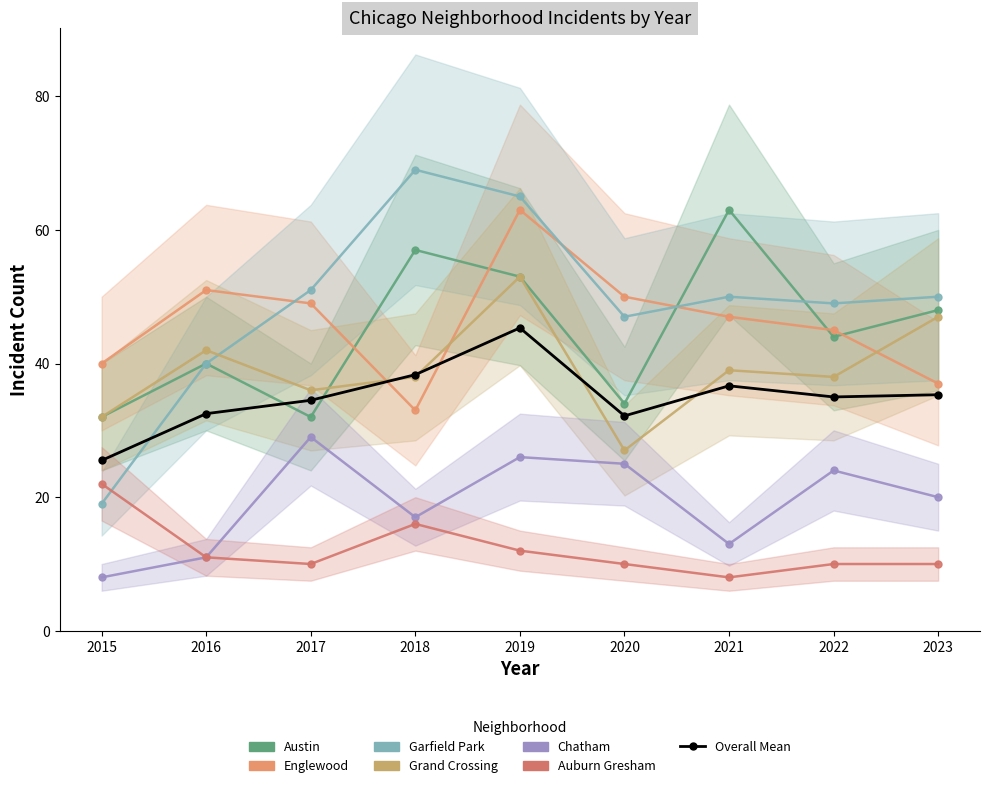

How many categories are shown in the chart?

9